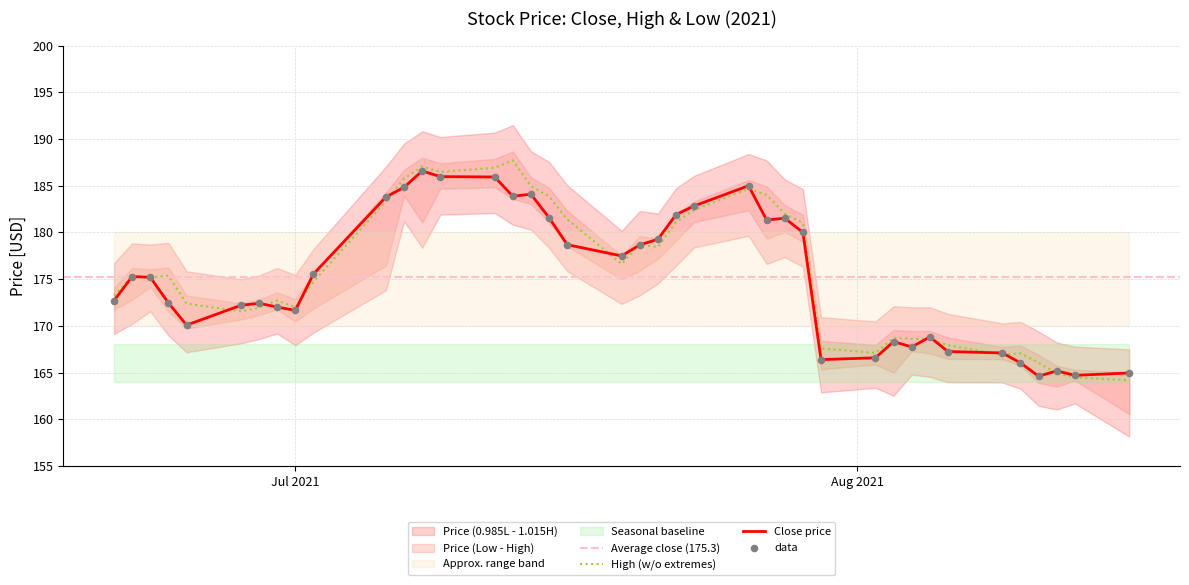

What is the highest value of the High (w/o extremes) series?

187.7